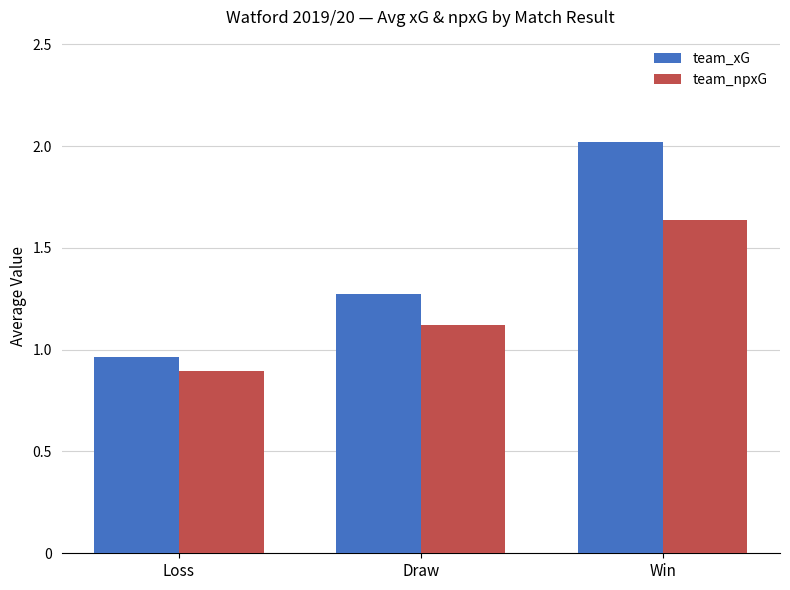

Is the value of team_npxG at Win greater than the value of team_xG at Win?

No